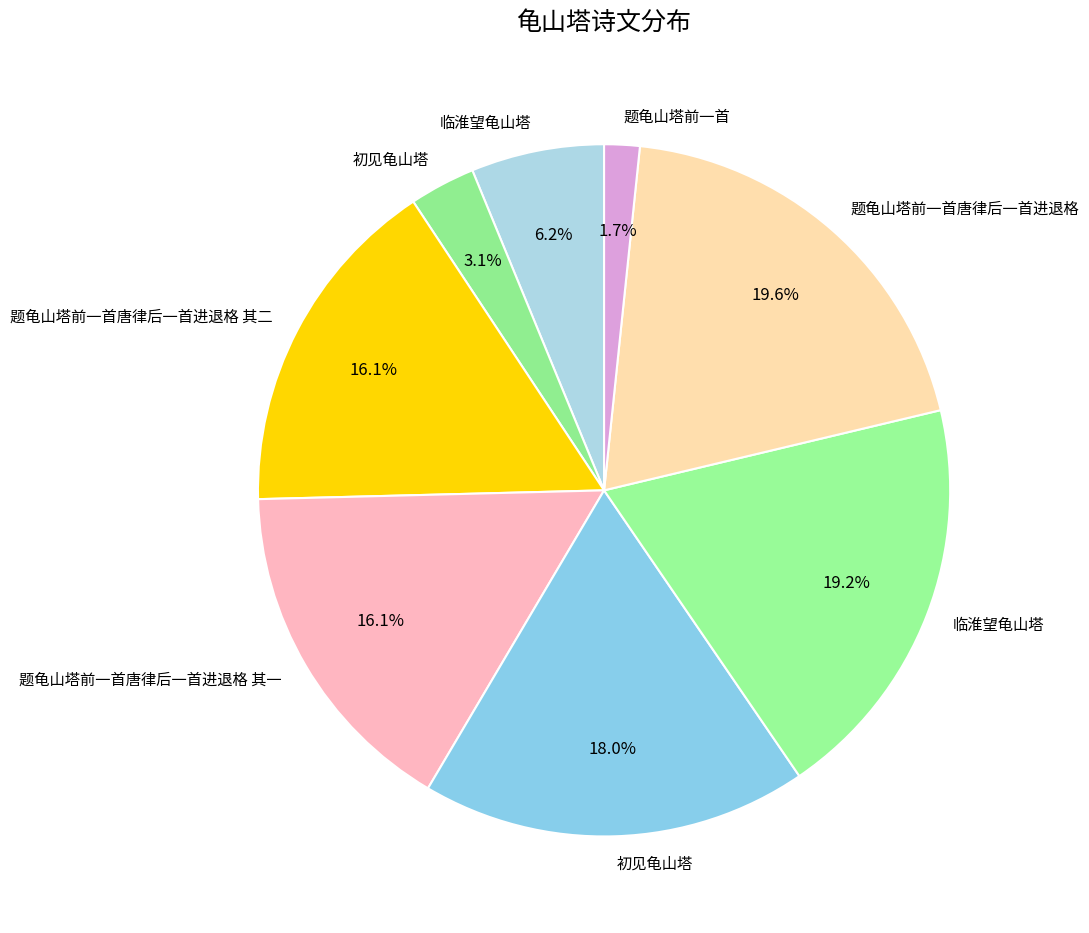

Which slice is the smallest?

题龟山塔前一首